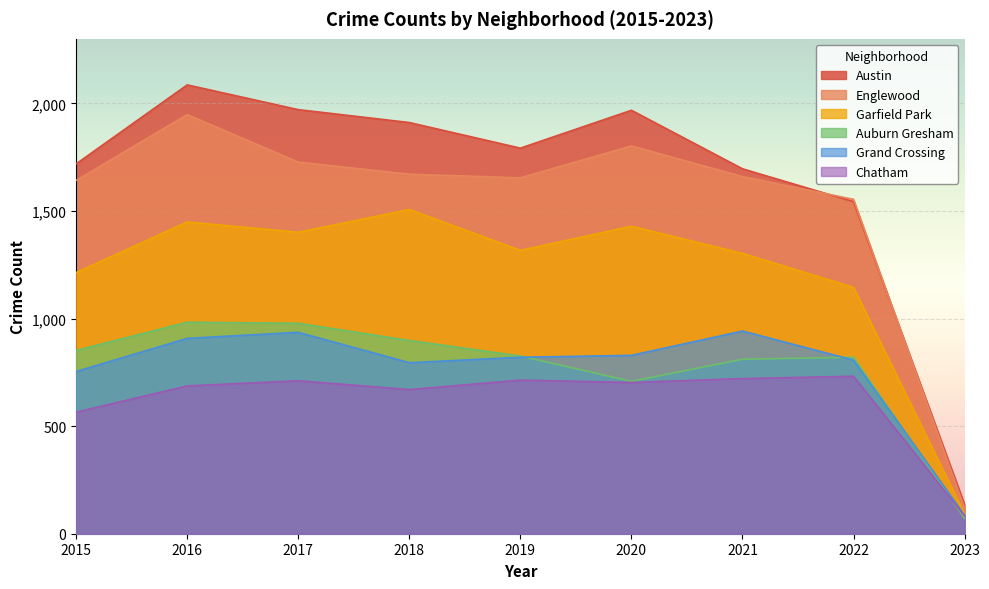

How many series are shown in this chart?

6